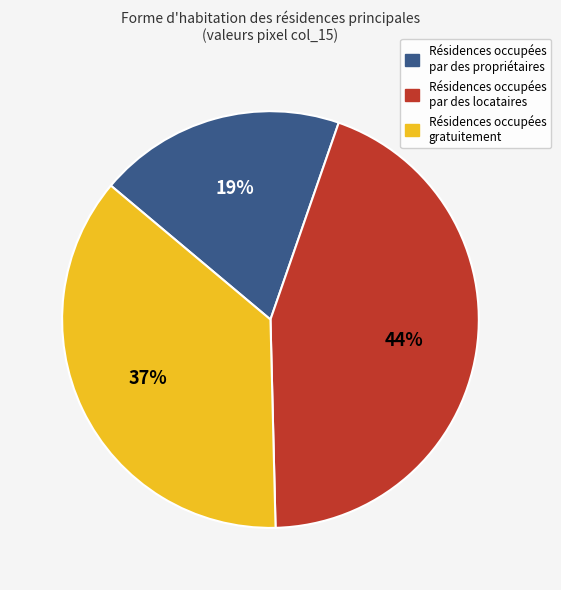

What is the largest slice in the pie chart?

Résidences occupées par des locataires